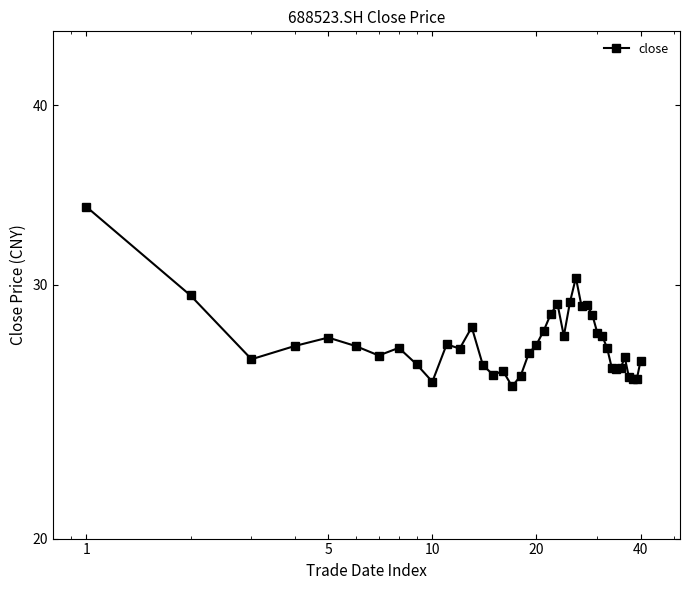

Reading left to right, extract all data points from this chart.

34.0	29.5	26.6	27.2	27.6	27.2	26.8	27.1	26.4	25.7	27.3	27.1	28.0	26.4	26.0	26.1	25.5	25.9	26.9	27.3	27.9	28.6	29.1	27.6	29.2	30.4	29.0	29.0	28.6	27.8	27.6	27.1	26.3	26.2	26.2	26.7	25.9	25.8	25.8	26.6